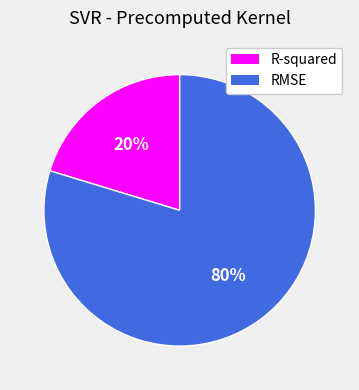

Which slice is the largest?

RMSE